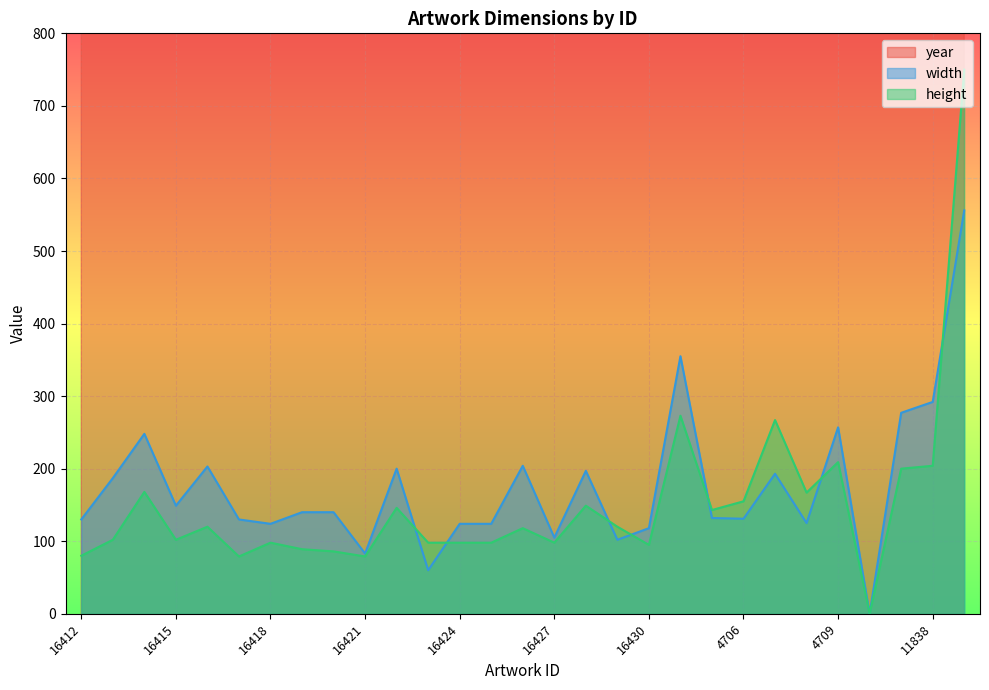

What is the difference between the second highest and minimum values in the width series?

355